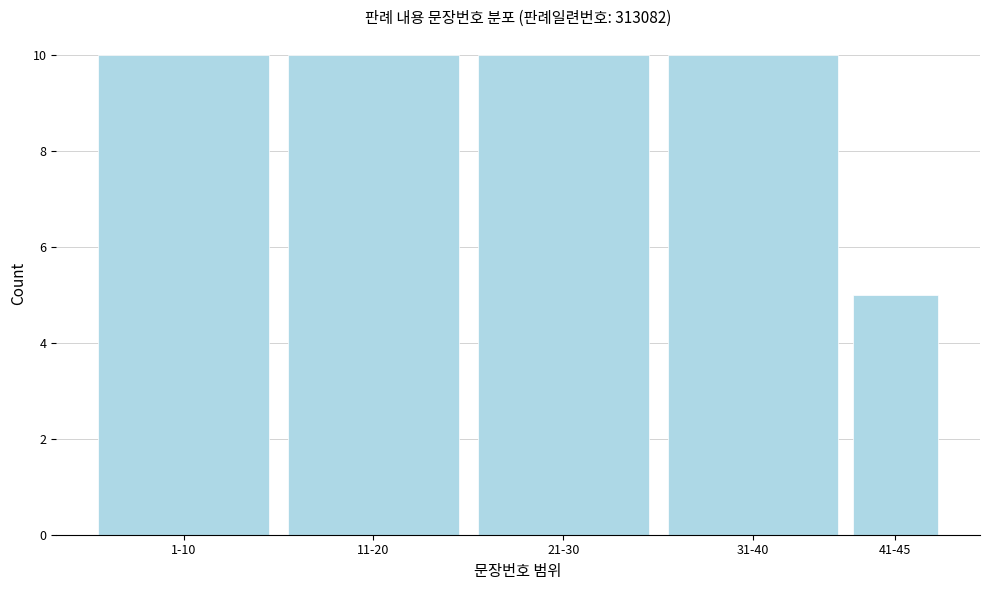

Reading left to right, extract all data points from this chart.

1-10=10	11-20=10	21-30=10	31-40=10	41-45=5